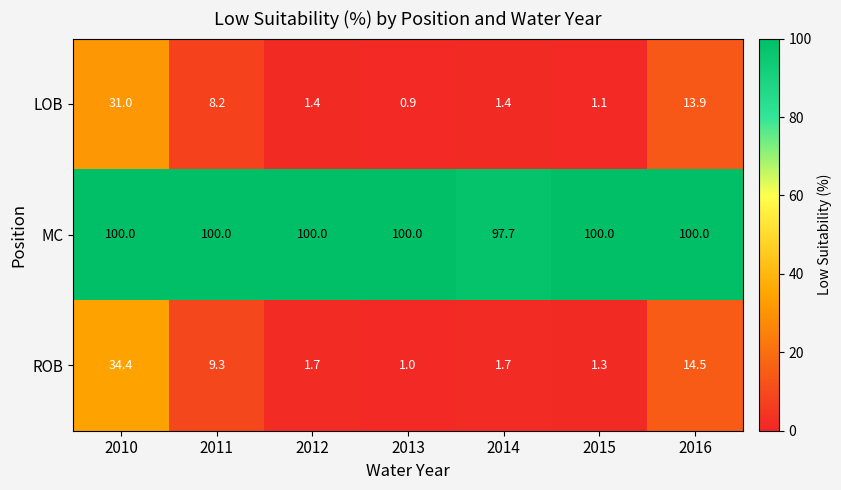

The LOB series shows 1.2 at 2013. True or false?

False